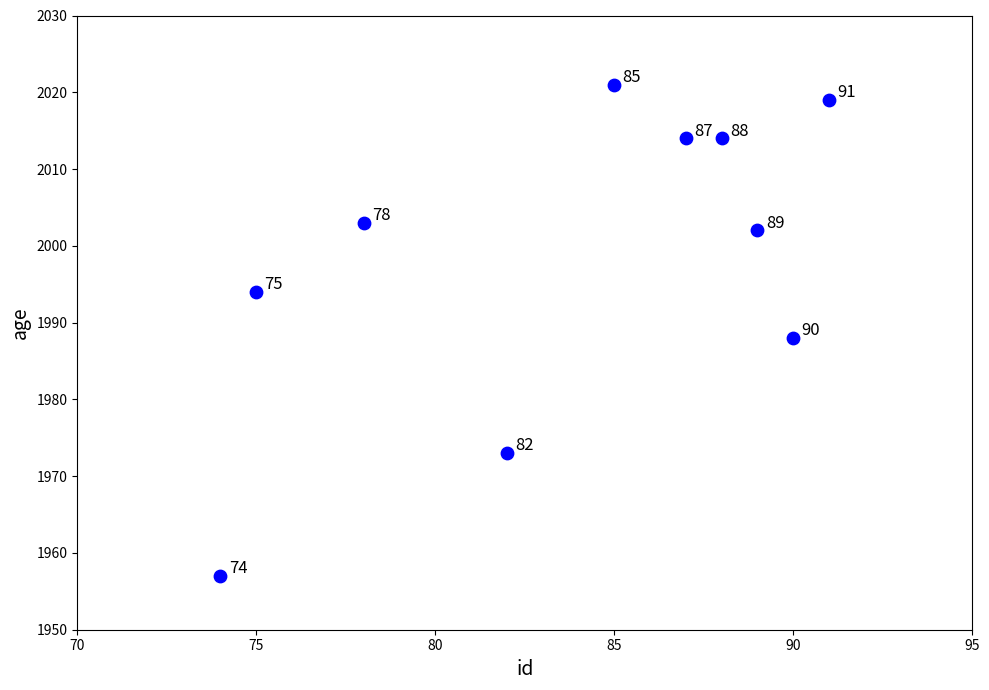

What is the range of Y values (max minus min)?

64